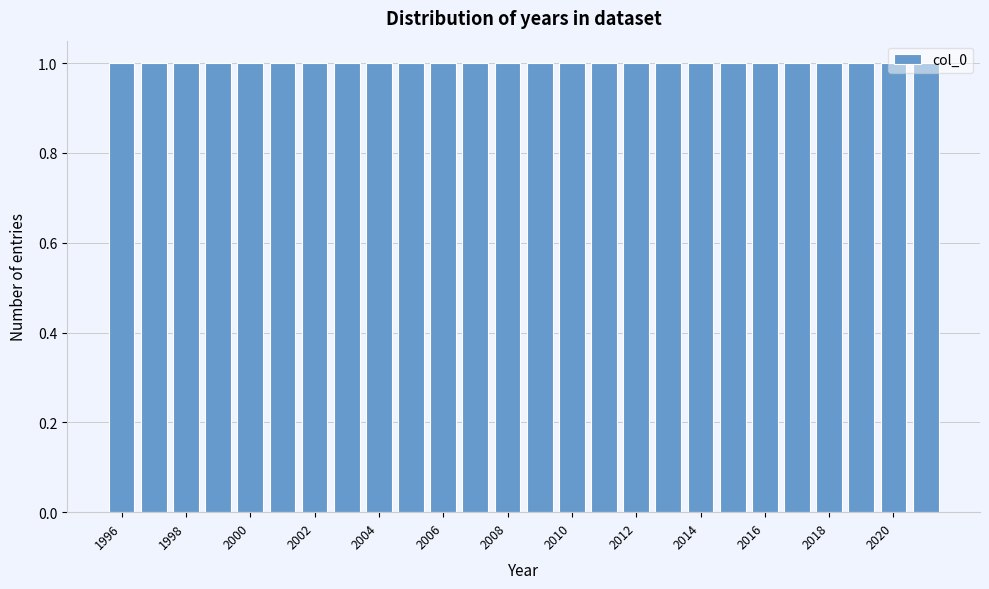

How tall is the bar that spans 2005.5 to 2006.5 on the x-axis? Neither the bar edges nor the heights are printed on the chart, so give them approximately, as read against the axes.

1